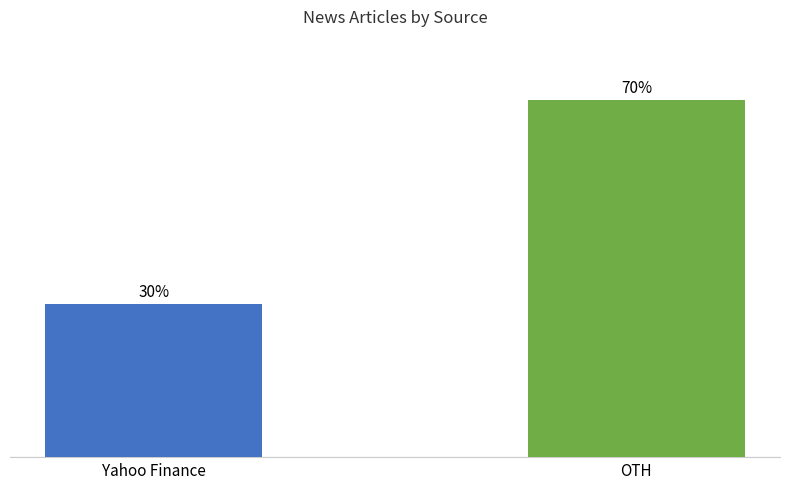

Which has a higher value, Yahoo Finance or OTH?

OTH